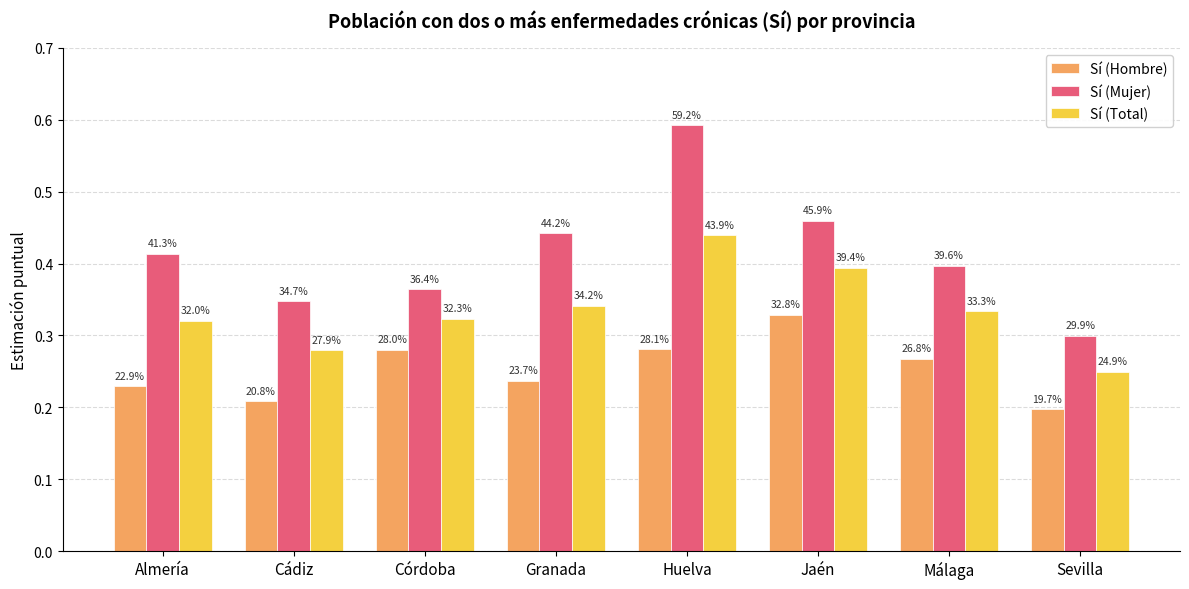

Are the bars grouped side by side (vs. stacked)?

Yes